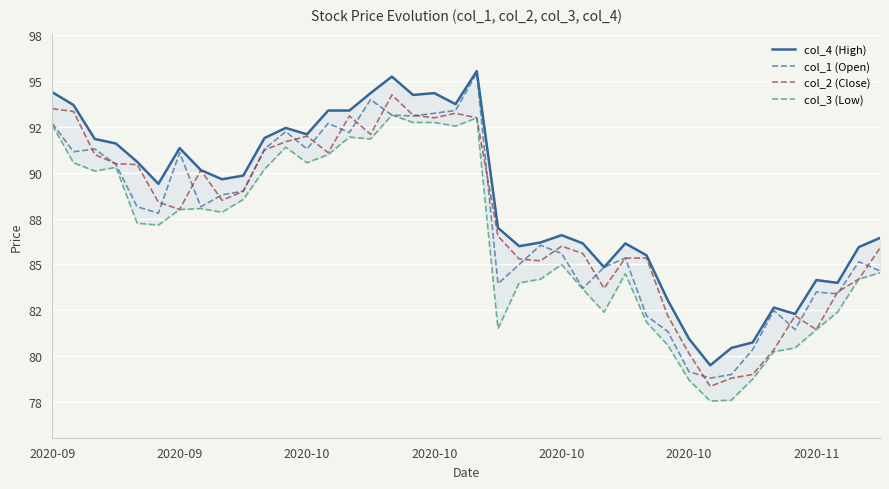

True or false: col_4 (High) has a value of 21.3 at 23.

False